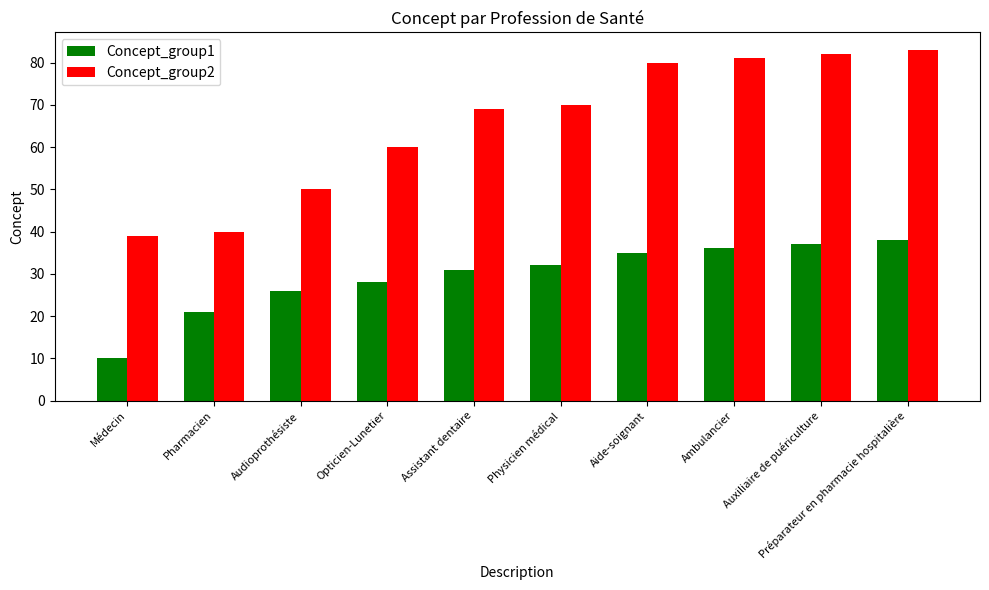

Is it true that Concept_group2 equals 47 at Physicien médical?

False